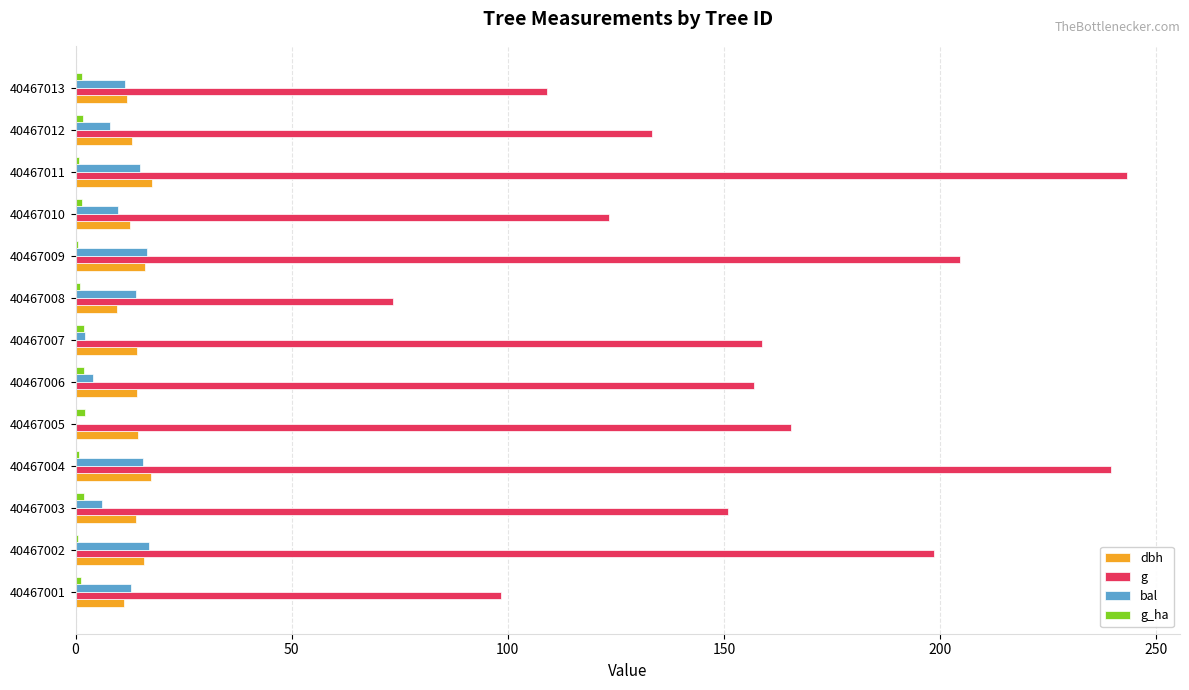

Which series has the largest total across all categories?

g